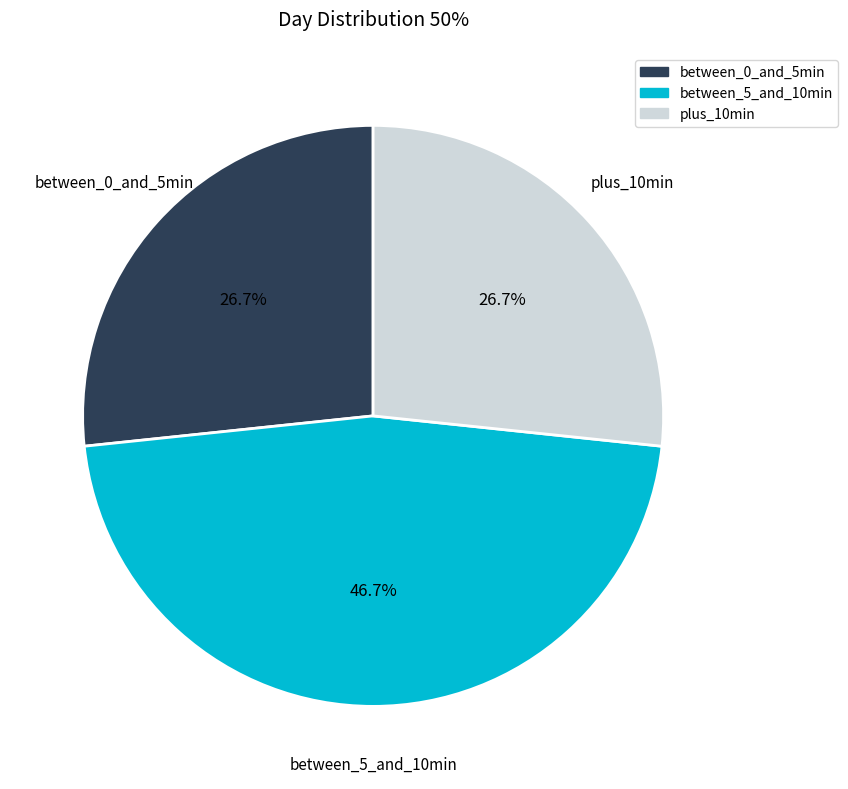

Does any single category account for the majority?

No